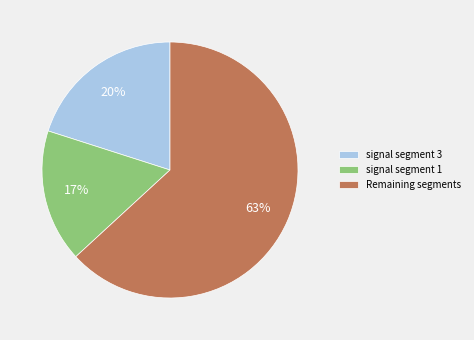

The signal segment 1 slice represents 17% of the pie. True or false?

True